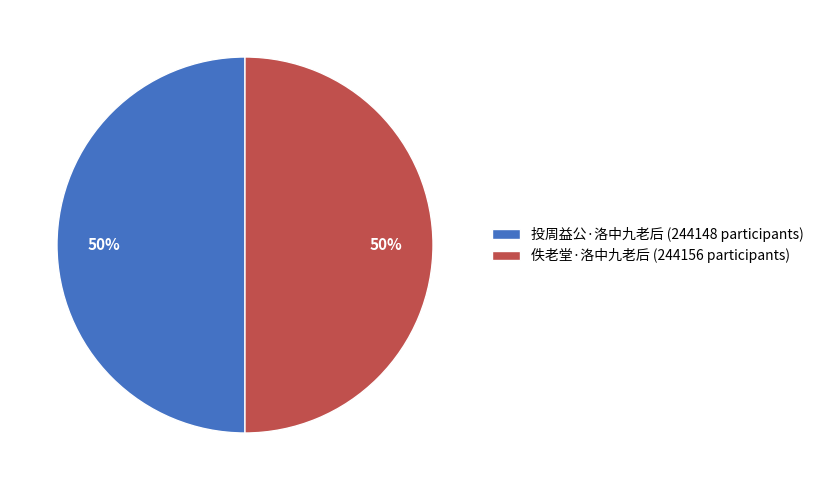

Is the sum of 投周益公·洛中九老后 and 佚老堂·洛中九老后 greater than half?

Yes